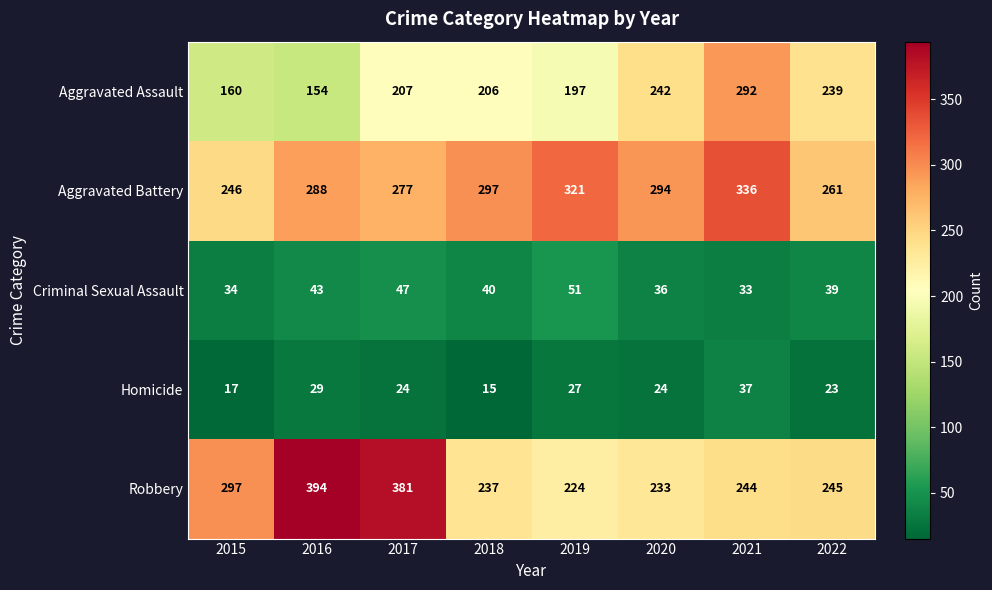

At how many categories does at least one series exceed 269?

7